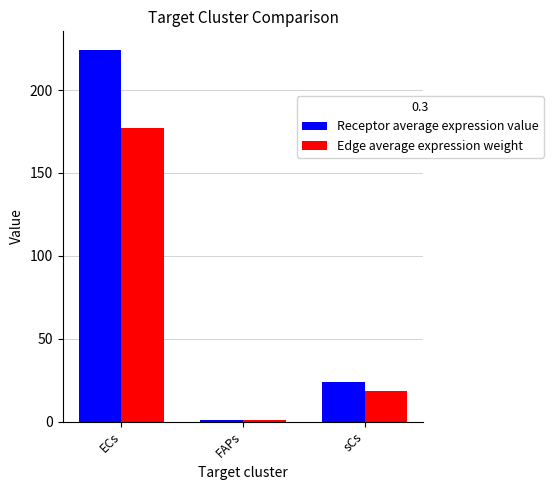

Which series has the largest range (max minus min)?

Receptor average expression value